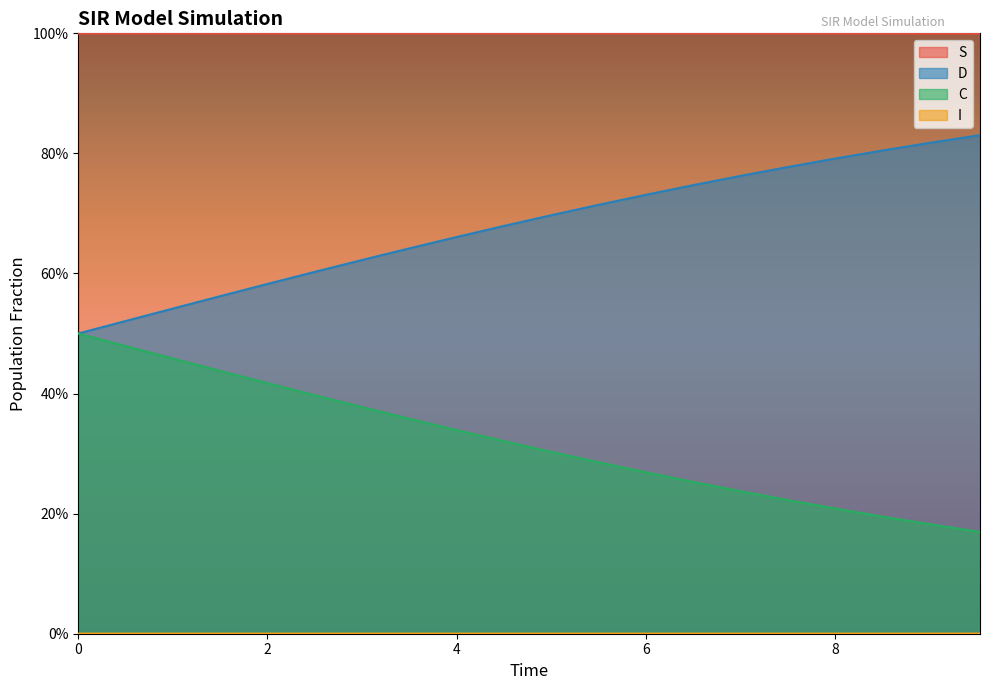

Does the chart display data point markers on the line(s)?

No